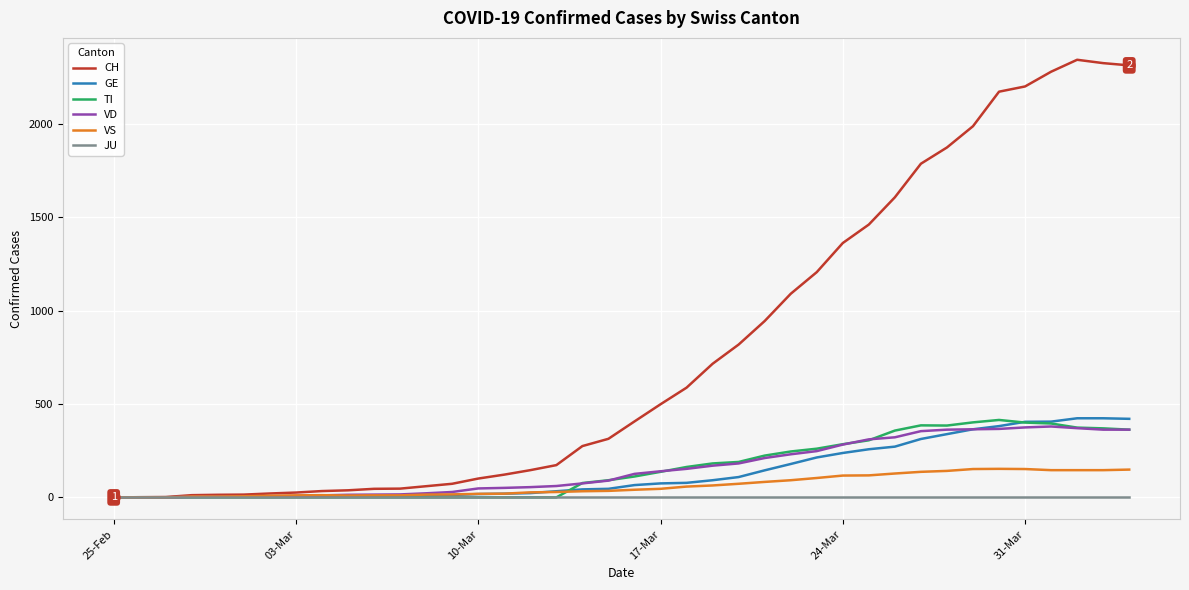

Which series has the widest spread of values?

CH